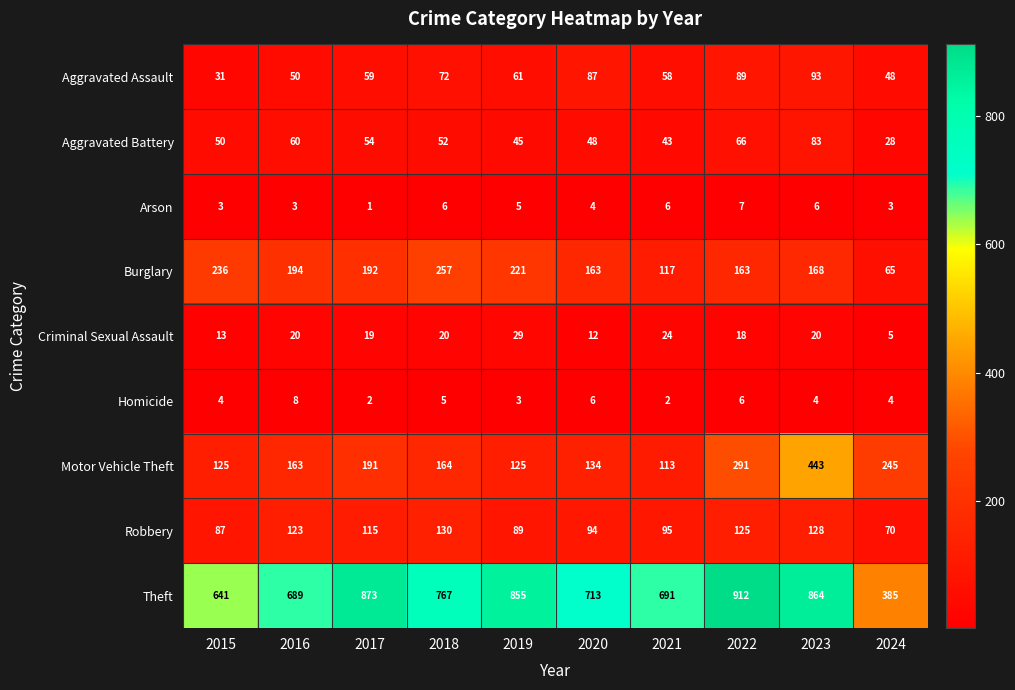

Rank the series at 2024 from highest to lowest value.

Theft, Motor Vehicle Theft, Robbery, Burglary, Aggravated Assault, Aggravated Battery, Criminal Sexual Assault, Homicide, Arson